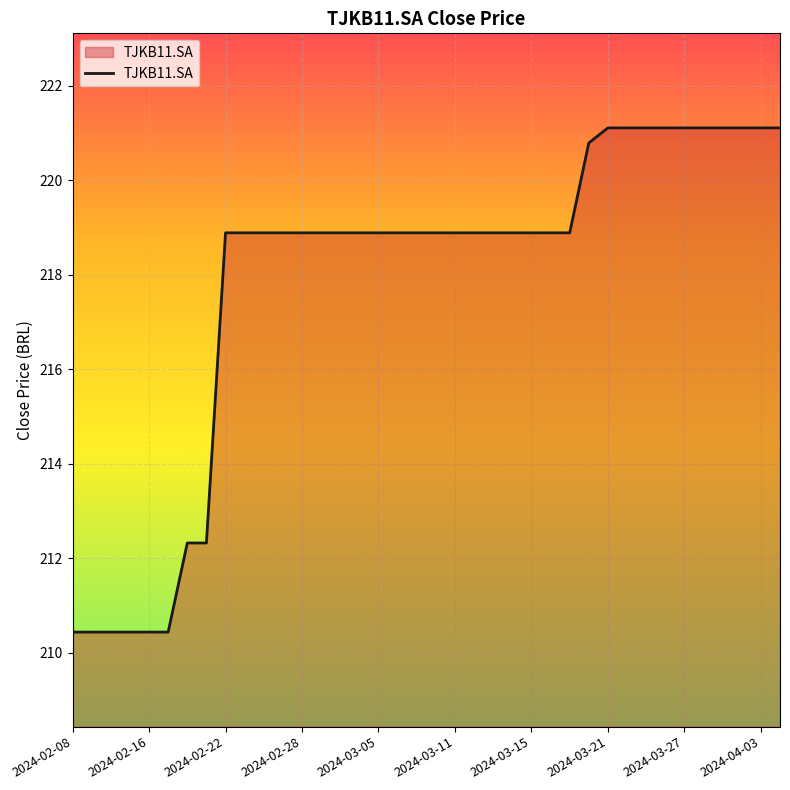

What is the minimum value shown in the chart?

210.4